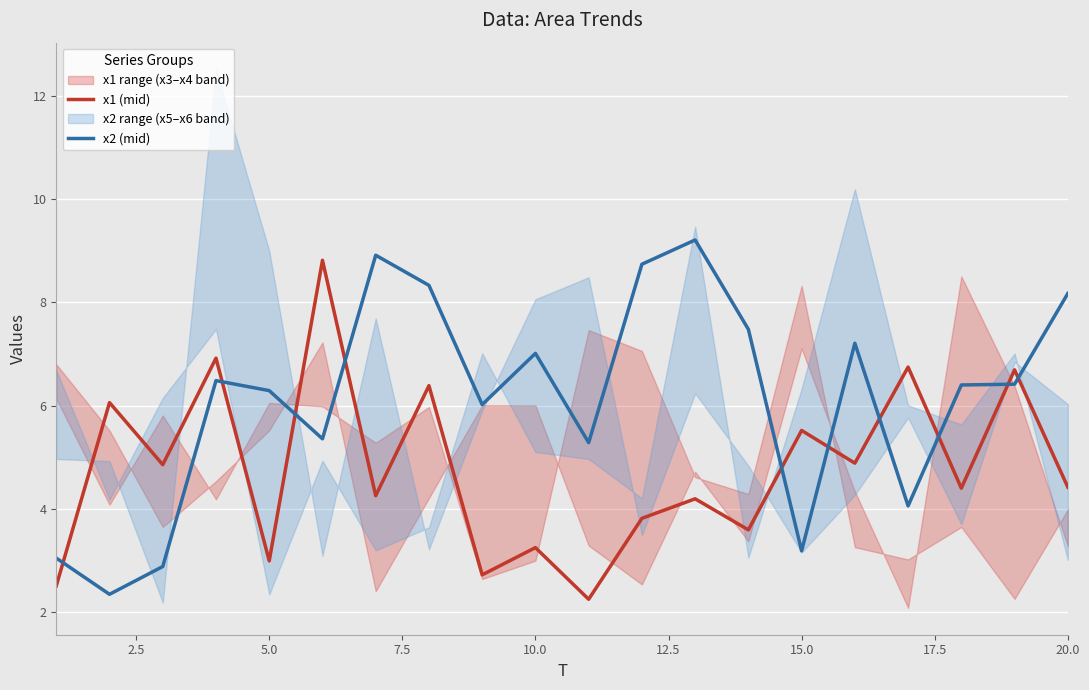

List the series in order of their peak value, lowest first.

x1 (mid), x2 (mid)